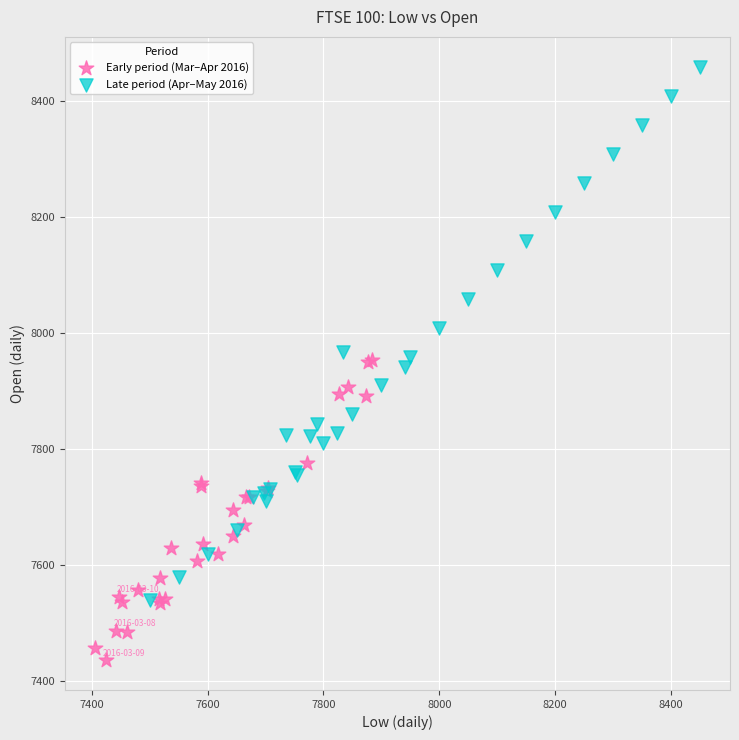

Which series reaches the minimum Y coordinate?

Early period (Mar–Apr 2016)